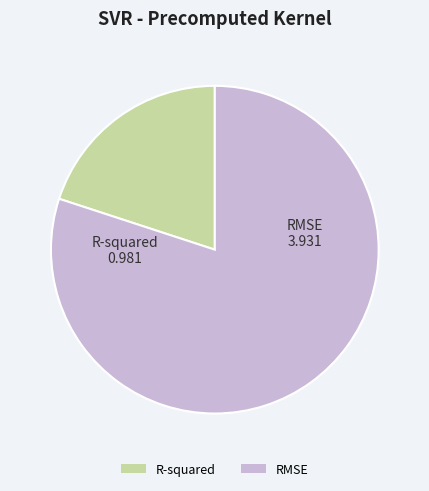

True or false: RMSE accounts for 80% of the total.

True